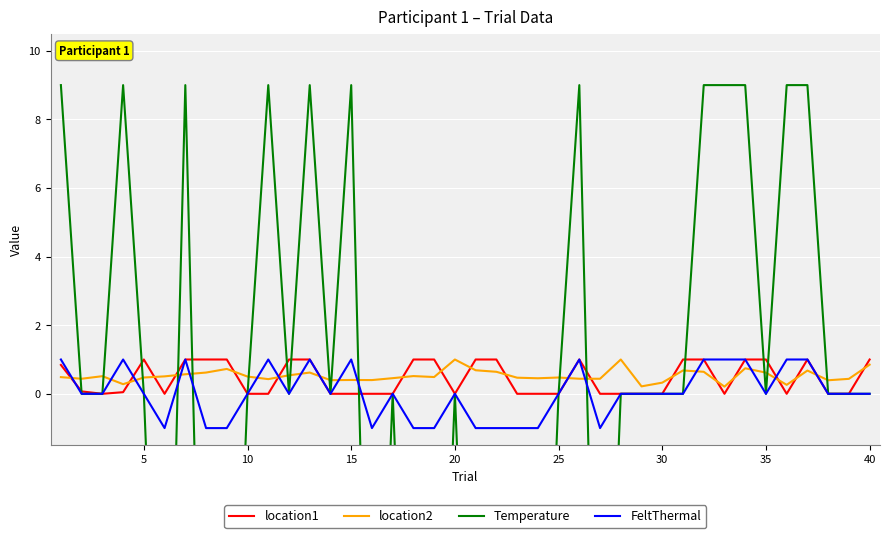

True or false: location1 has more than 0 points higher than both neighbors.

True